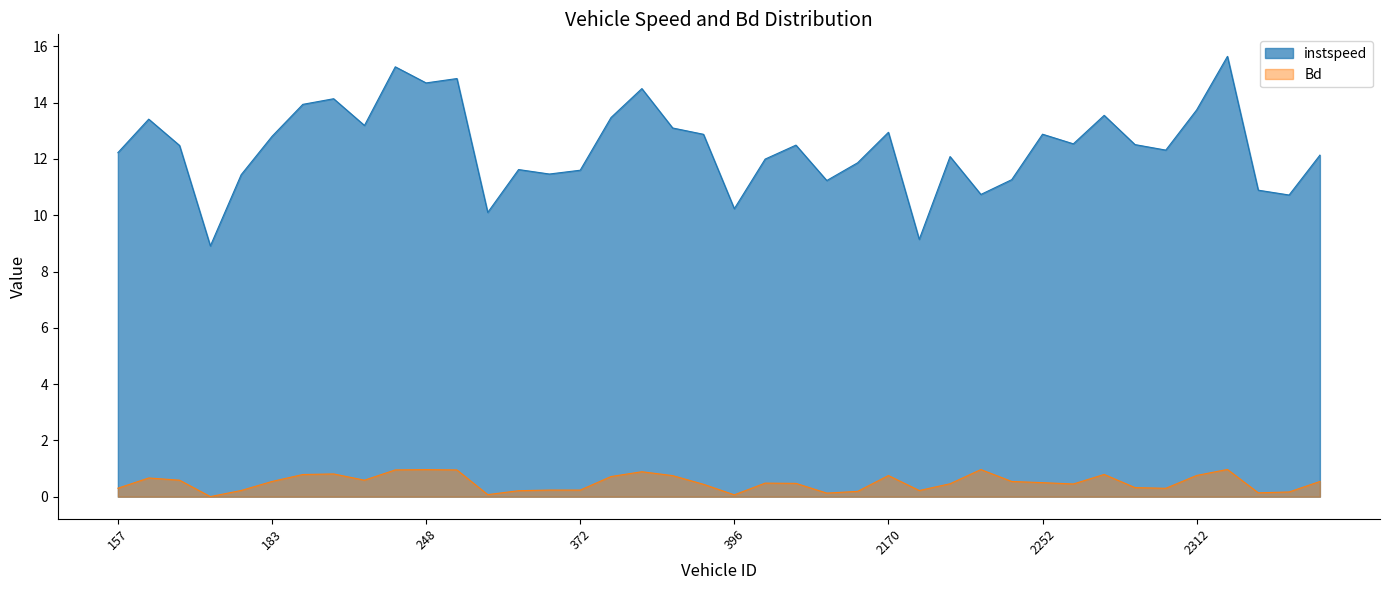

True or false: instspeed and Bd intersect in this chart.

False